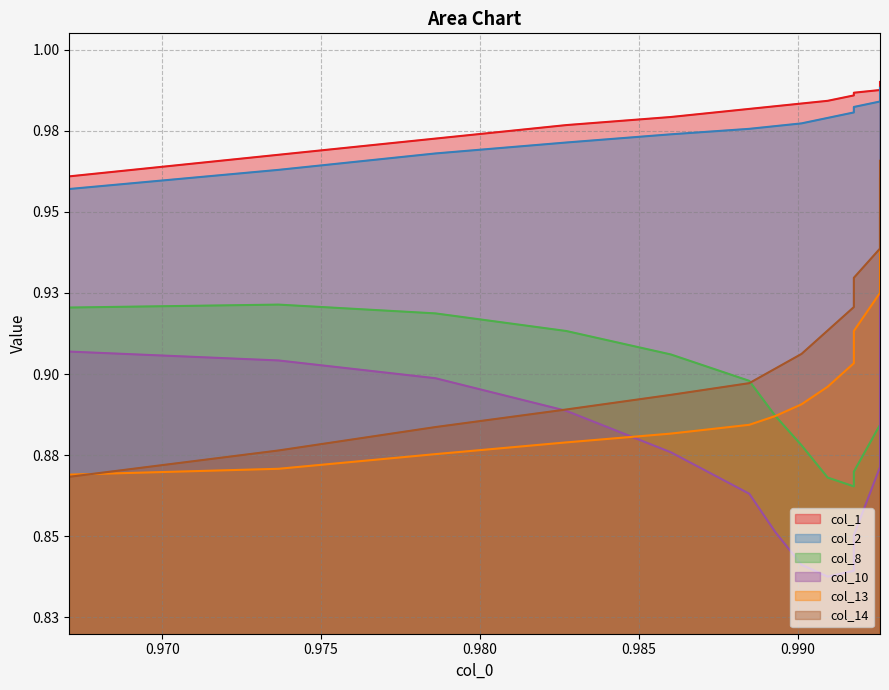

List the series in order of their peak value, lowest first.

col_10, col_8, col_13, col_14, col_2, col_1